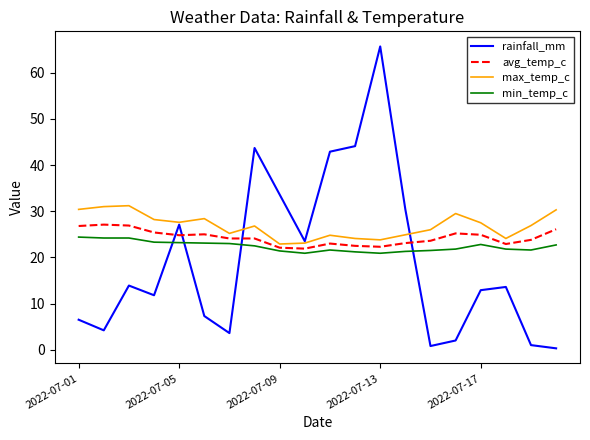

List the series in order of their overall mean, lowest first.

rainfall_mm, min_temp_c, avg_temp_c, max_temp_c